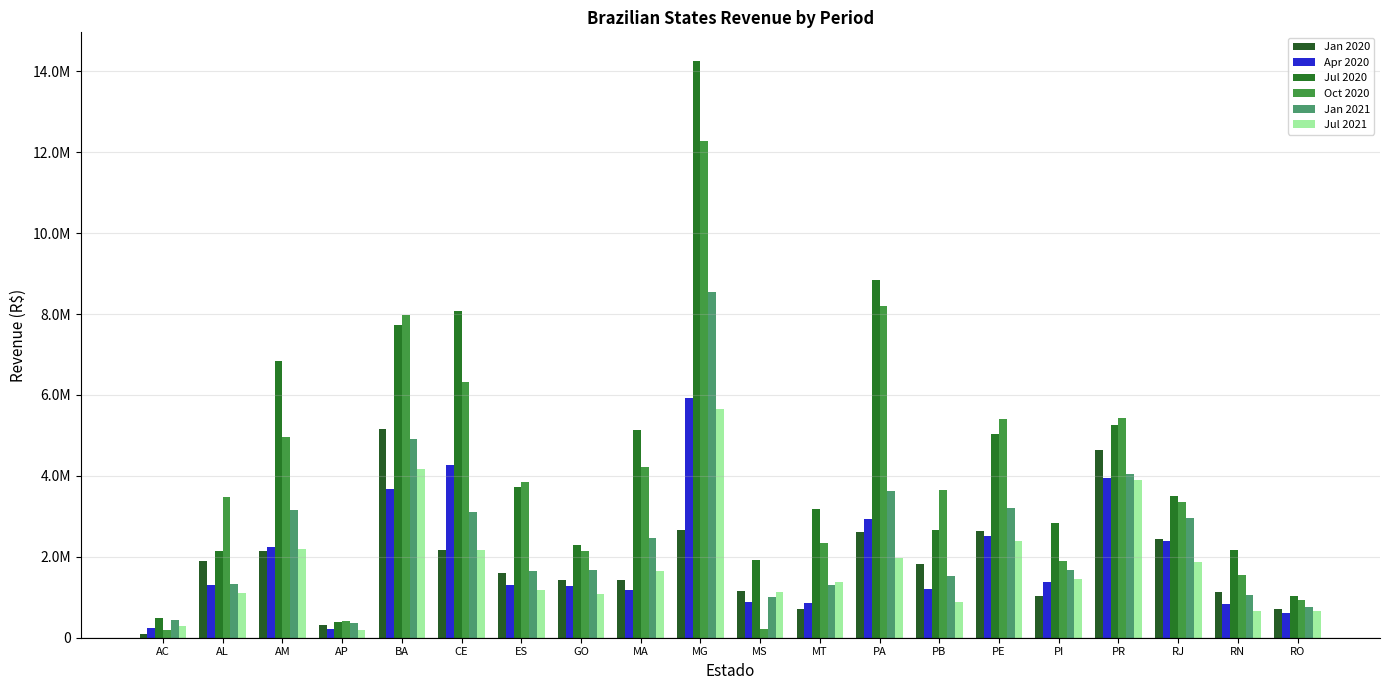

What position from the right is PA?

8